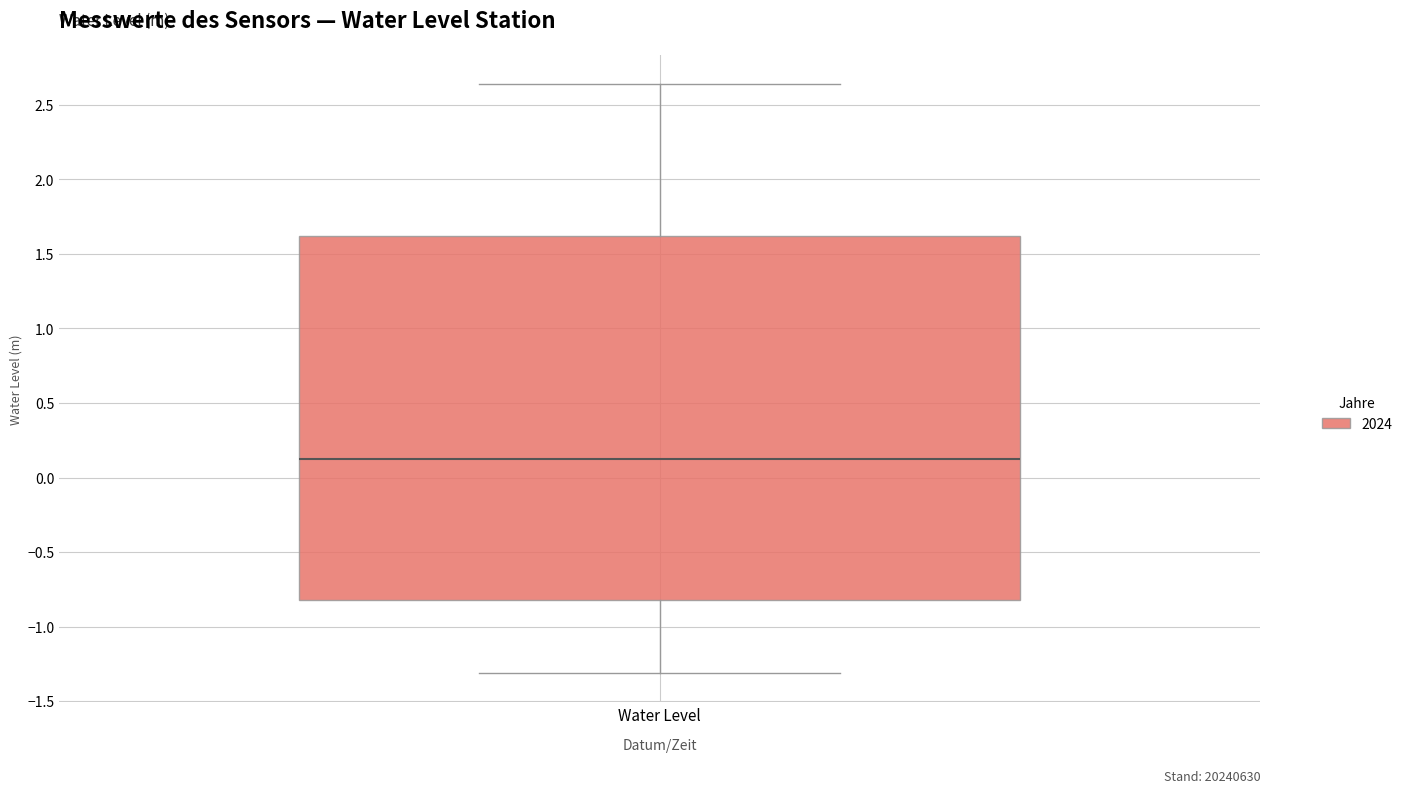

Transcribe this box plot: give where the median line is, the range the box spans, and where the two whiskers end, as read against the y-axis. The values are not printed on the chart, so give them approximately, as read against the axis.

median 0.10, box -0.80 to 1.60, whiskers -1.30 to 2.65